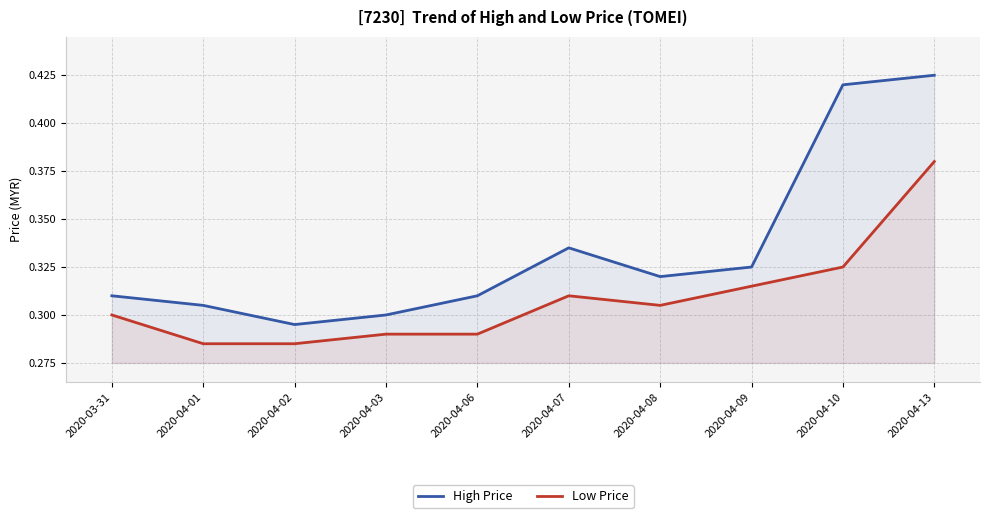

True or false: Low Price and High Price cross at least once.

False